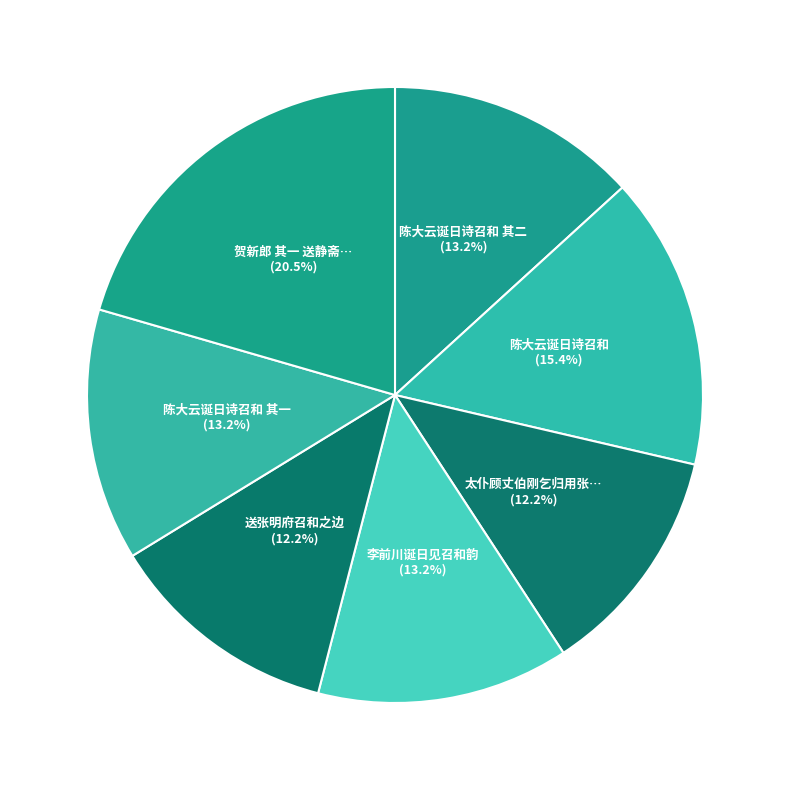

How many slices are in this pie chart?

7